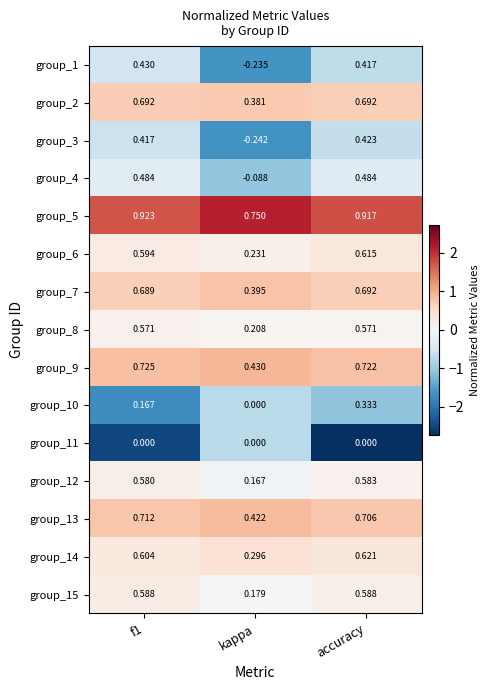

Which category has the lowest value across all series?

kappa